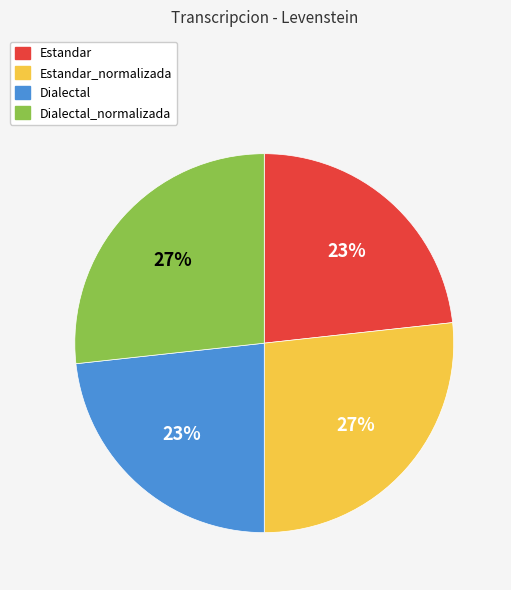

Do Dialectal_normalizada and Estandar_normalizada together represent more than half of the pie?

Yes